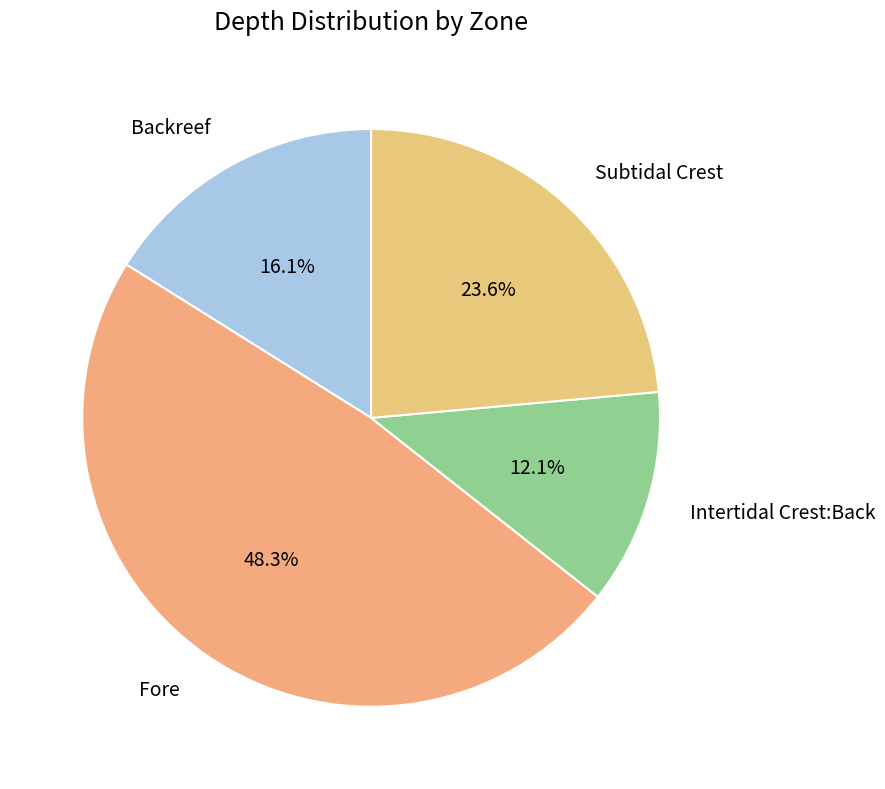

Count the number of slices in the pie.

4